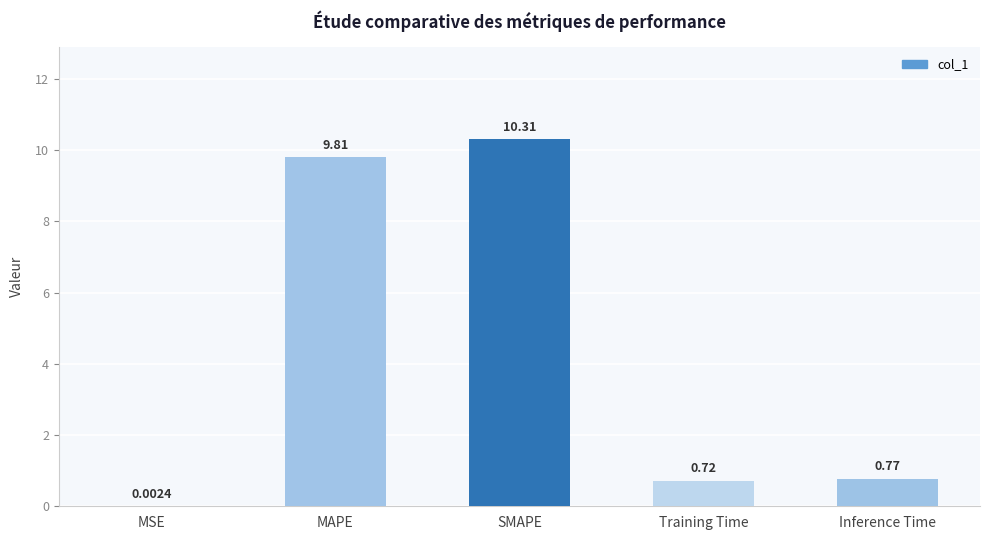

The value at SMAPE is 10.3. True or false?

True